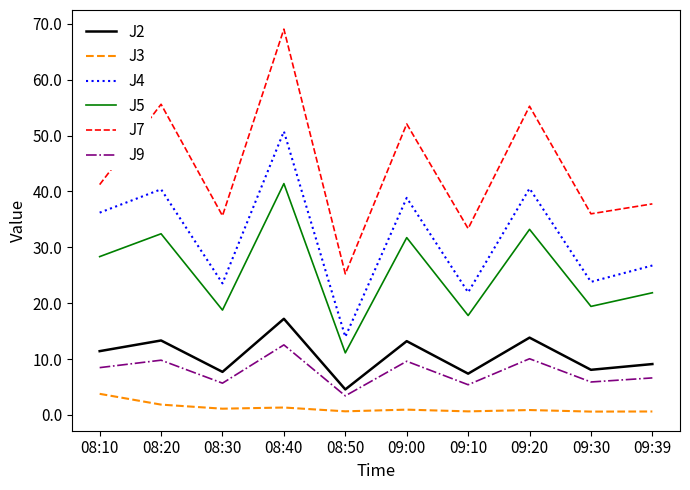

What is the sum of all J3 values?

12.4